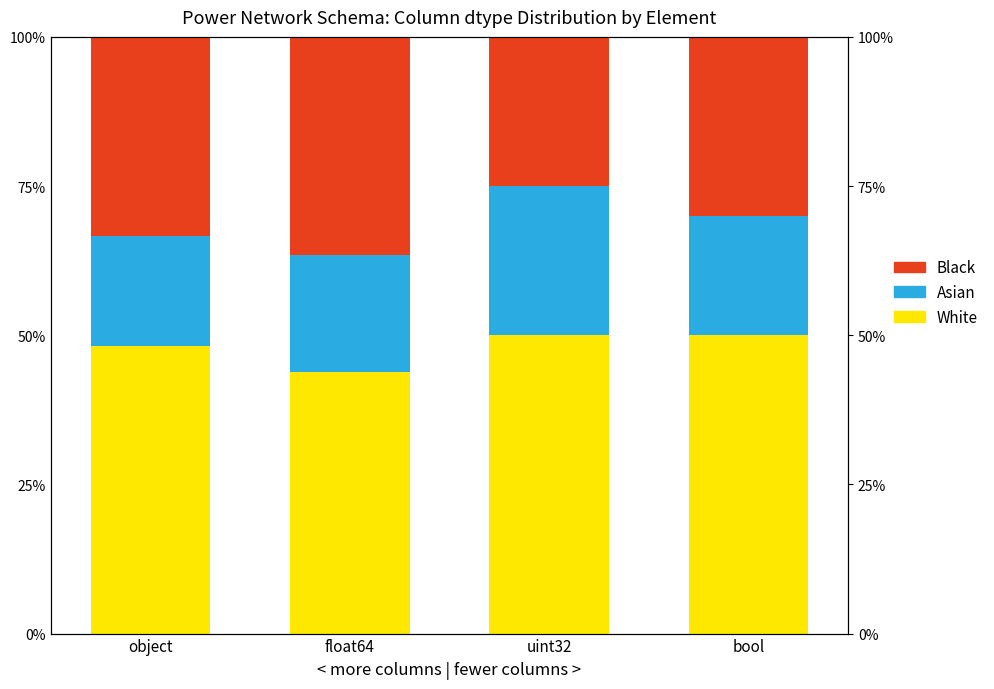

How many data points in Black are less than 33?

2